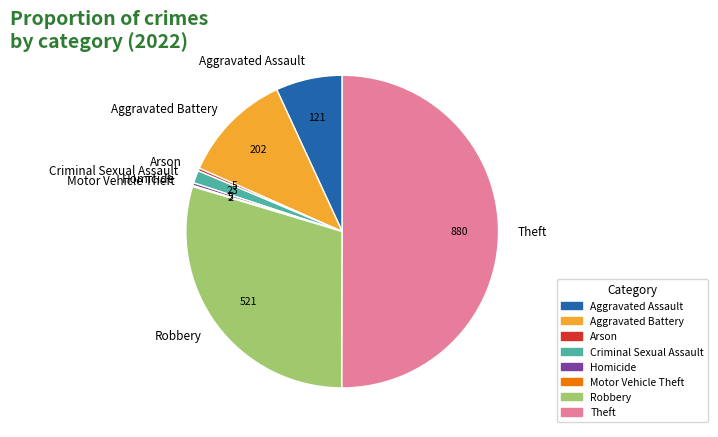

Do Criminal Sexual Assault and Aggravated Assault together represent more than half of the pie?

No